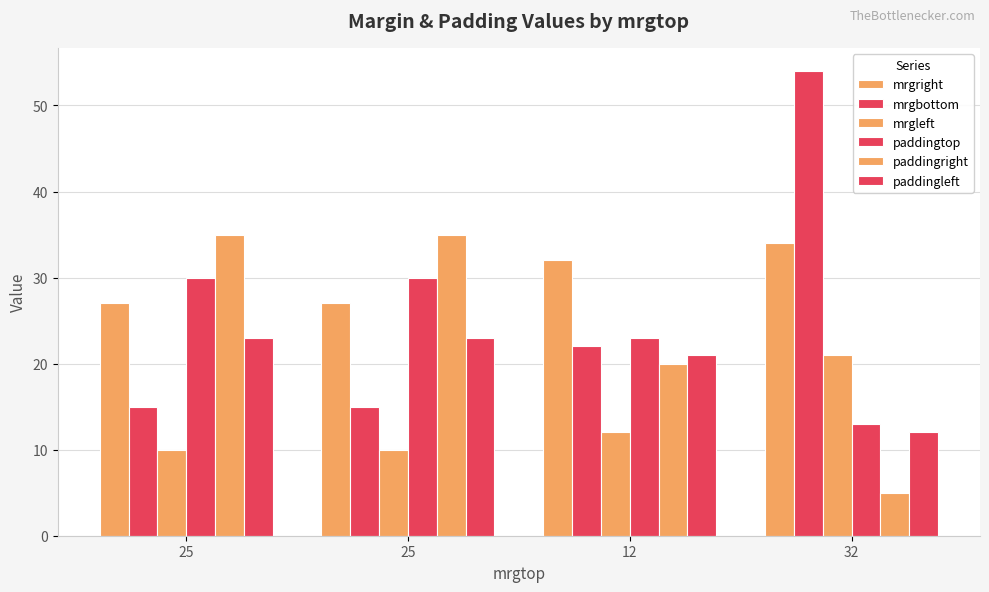

What is the value of the paddingtop bar at the 2nd from the left?

30